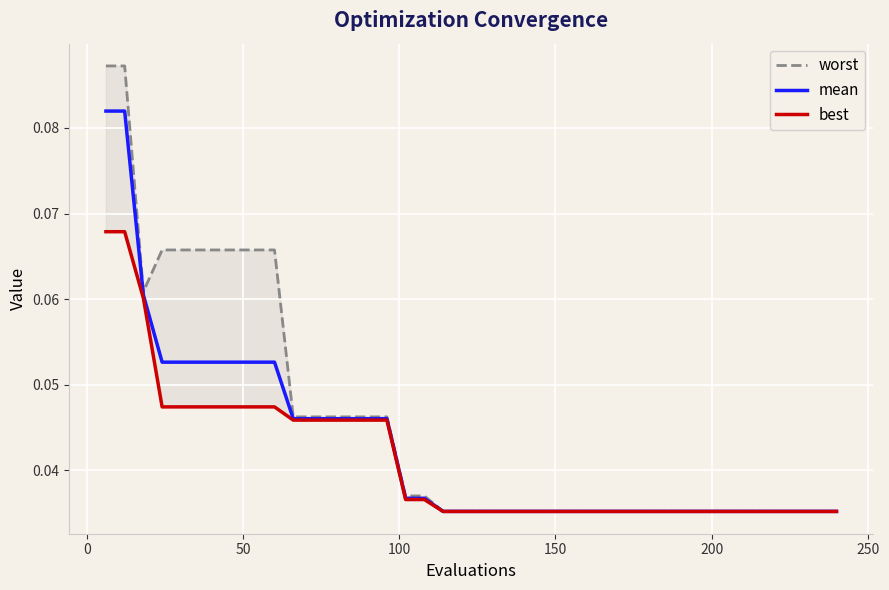

Count the best values in the range 0 to 1.

40